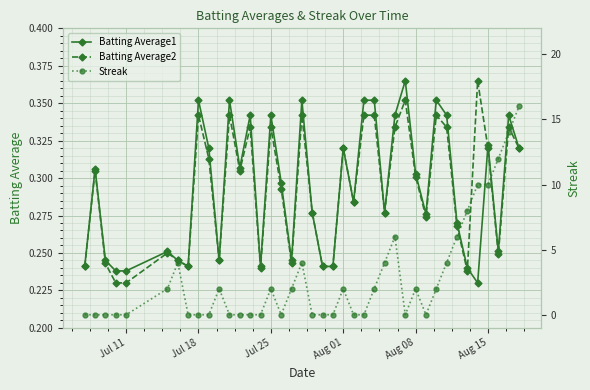

How many interior local valleys does the Batting Average1 series have?

10